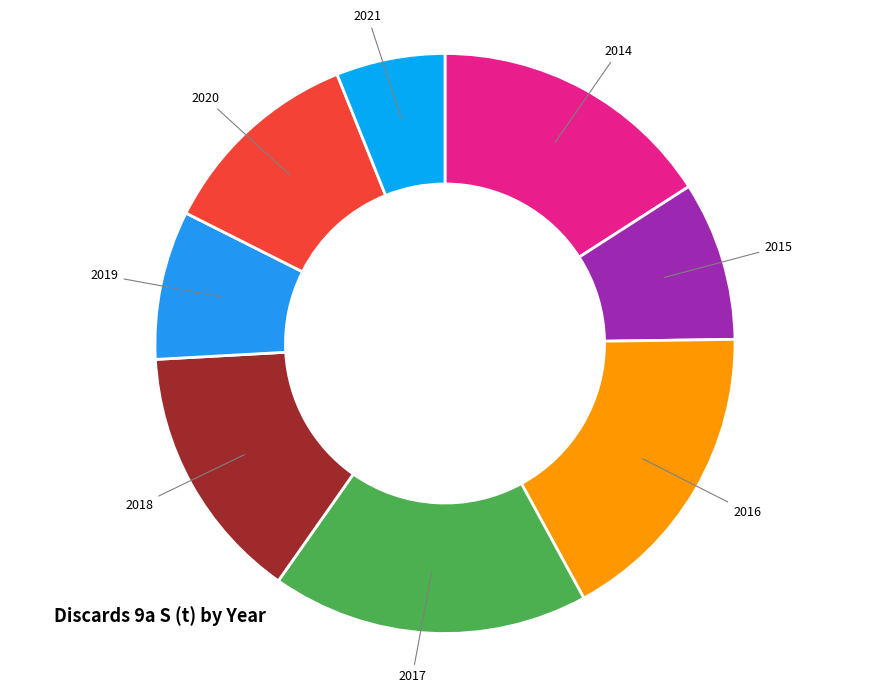

What is the smallest slice in the pie chart?

2021